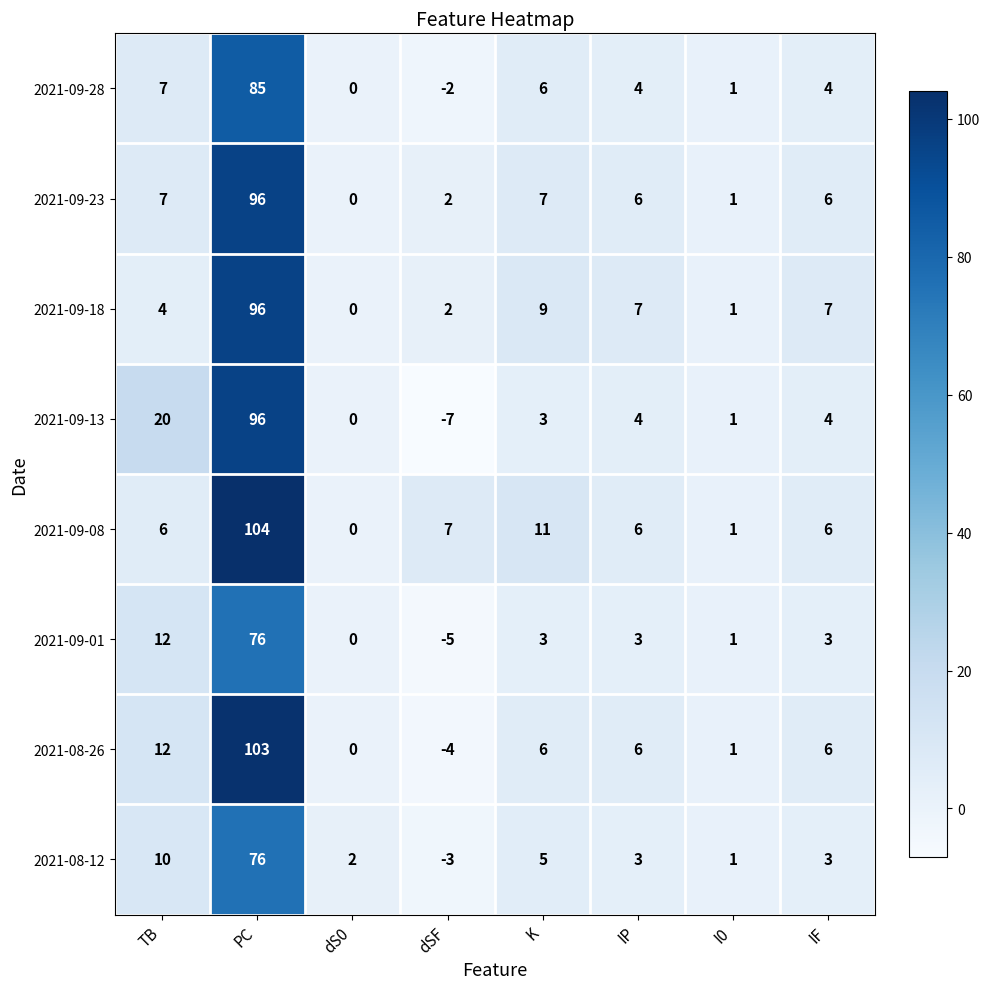

The 2021-09-23 series shows 7 at TB. True or false?

True